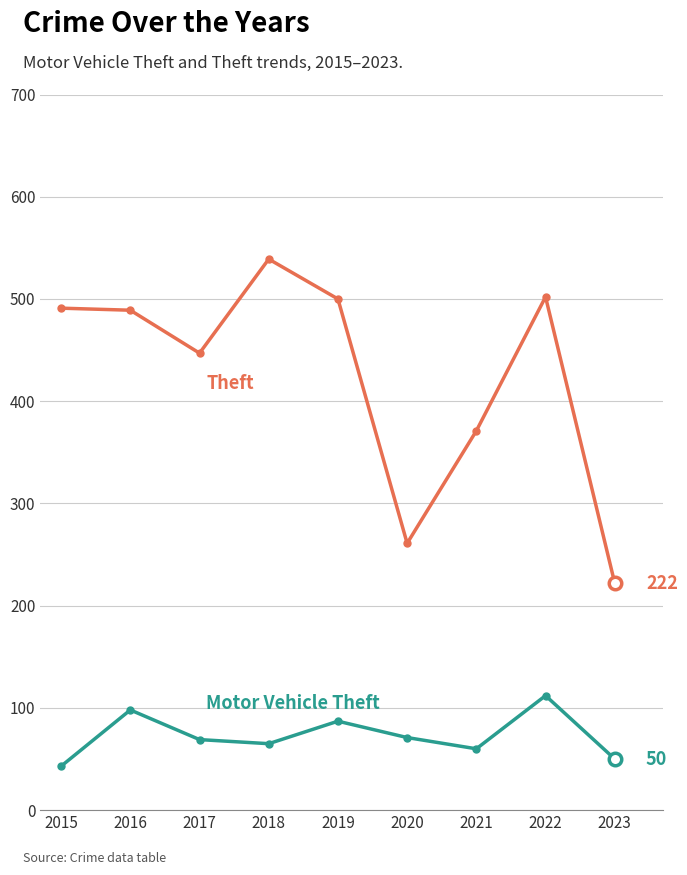

Which label corresponds to the largest value in the chart?

2018